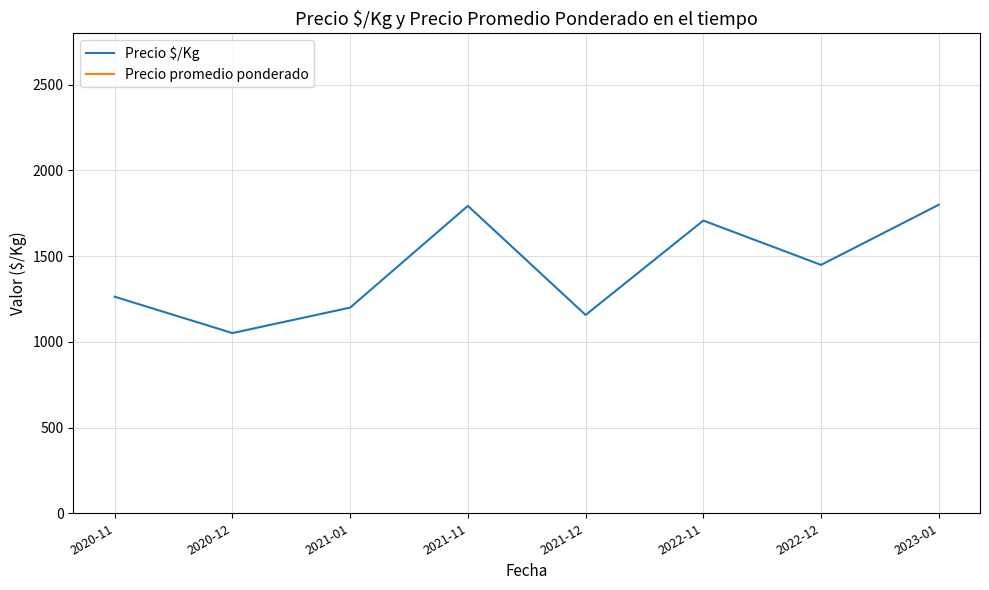

What is the difference between the second highest and second lowest values in the Precio $/Kg series?

636.4